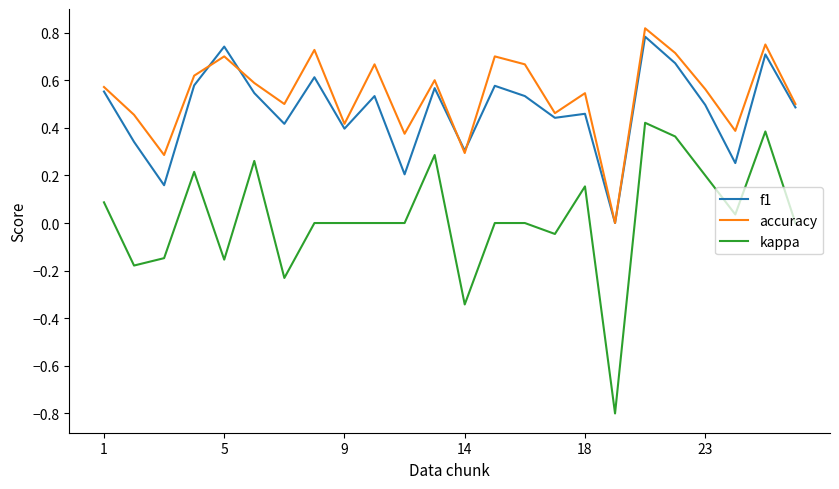

Count the number of data series in this chart.

3